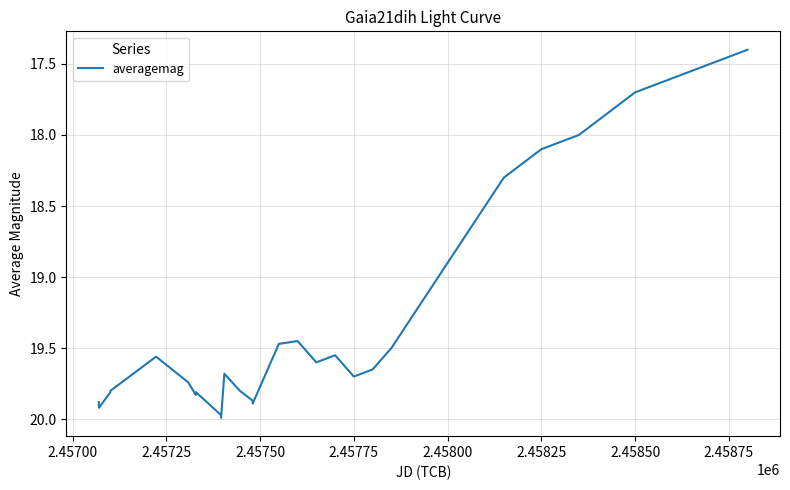

What is the difference between the maximum and minimum values?

2.6